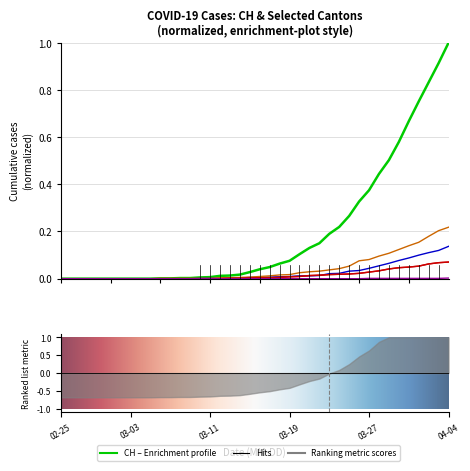

What is the difference between the highest and lowest values at 2020-03-25?

0.3